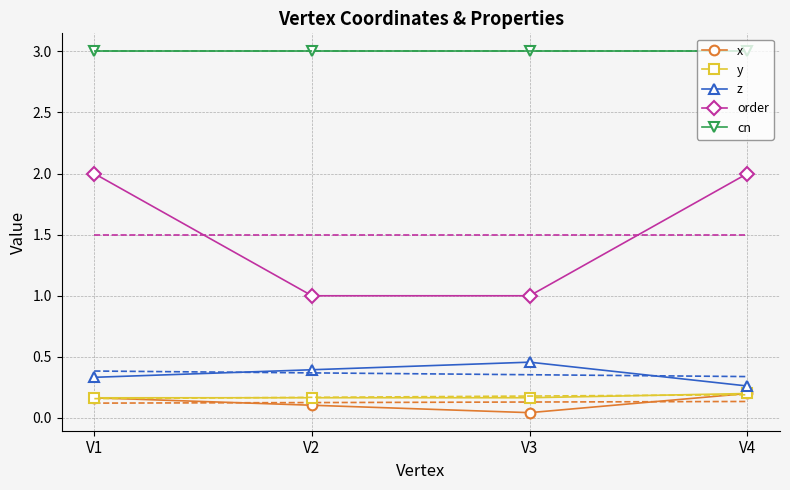

What is the sum of all x values?

0.5